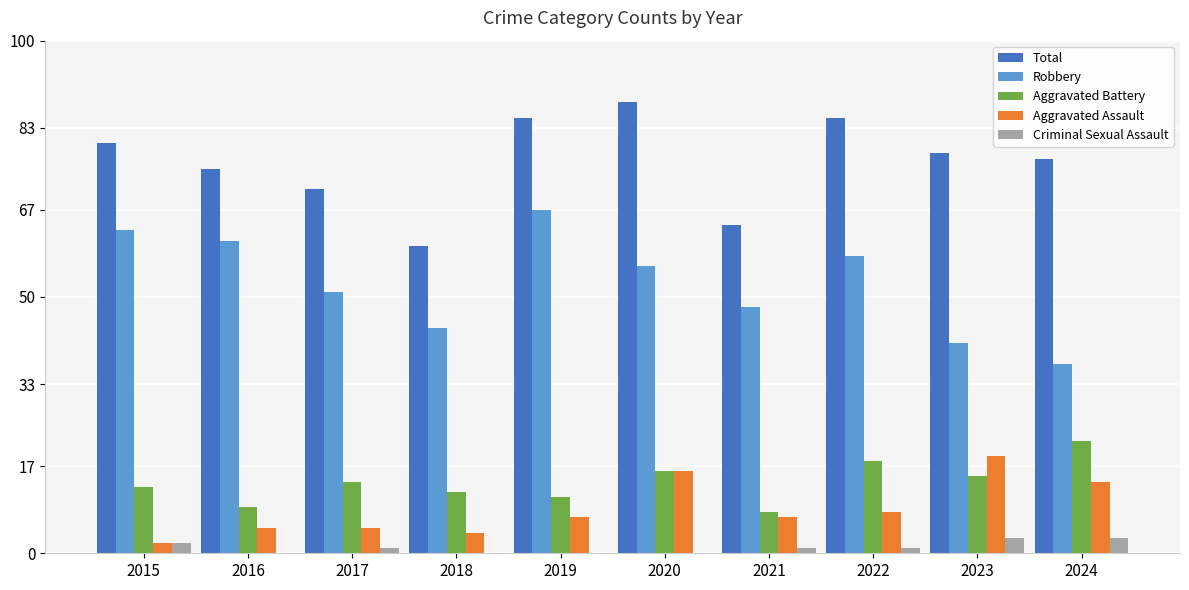

Reading right to left, what are all the values shown in this chart?

Total: 2024=77	2023=78	2022=85	2021=64	2020=88	2019=85	2018=60	2017=71	2016=75	2015=80
Robbery: 2024=37	2023=41	2022=58	2021=48	2020=56	2019=67	2018=44	2017=51	2016=61	2015=63
Aggravated Battery: 2024=22	2023=15	2022=18	2021=8	2020=16	2019=11	2018=12	2017=14	2016=9	2015=13
Aggravated Assault: 2024=14	2023=19	2022=8	2021=7	2020=16	2019=7	2018=4	2017=5	2016=5	2015=2
Criminal Sexual Assault: 2024=3	2023=3	2022=1	2021=1	2020=0	2019=0	2018=0	2017=1	2016=0	2015=2